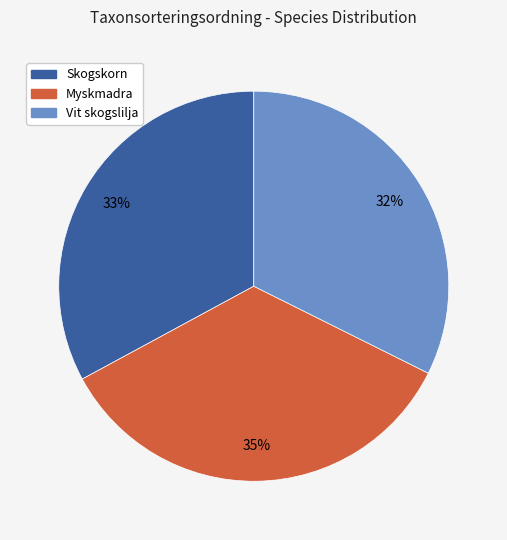

What percentage is the Skogskorn slice, to the nearest percent?

33%